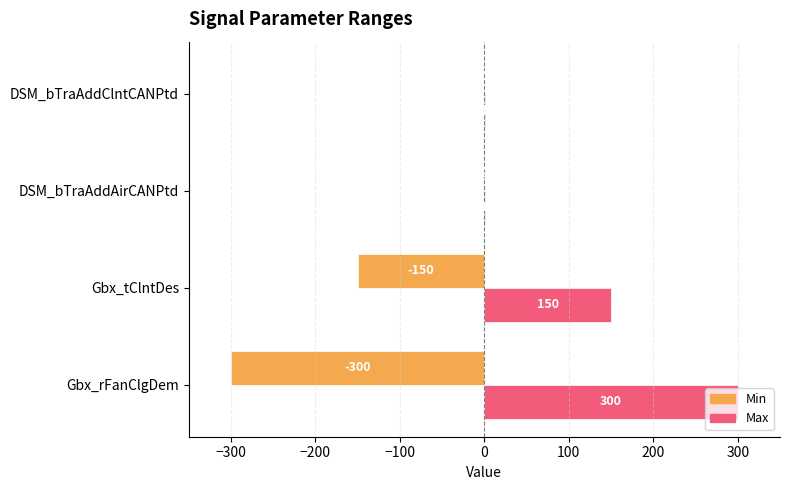

How many Max values are between 1 and 300?

4